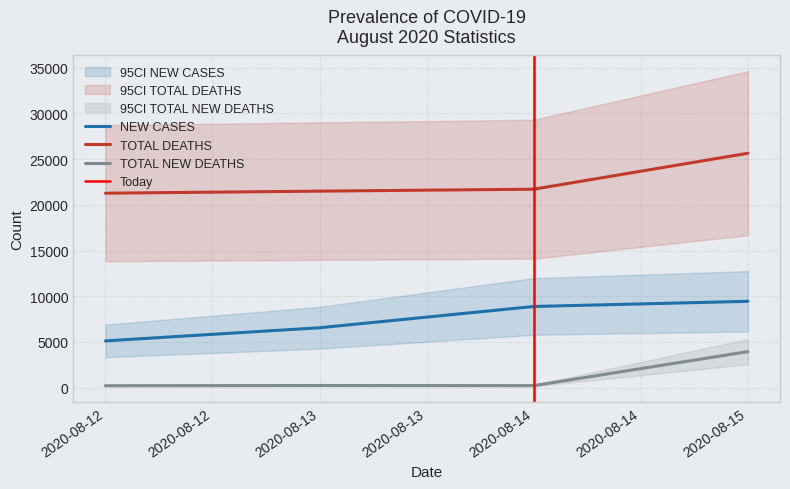

True or false: TOTAL DEATHS has more than 0 interior local peaks.

False